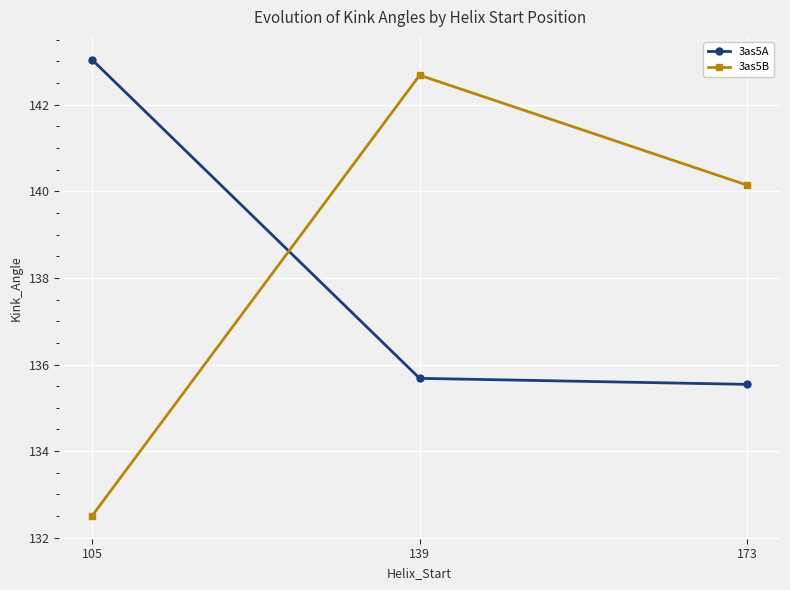

What is the total value across all series at 139?

278.4